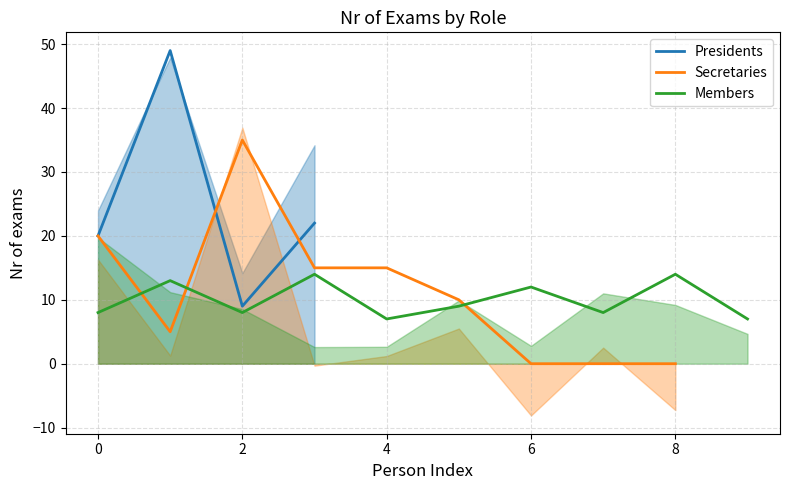

What is the approximate value of Members at 4?

7